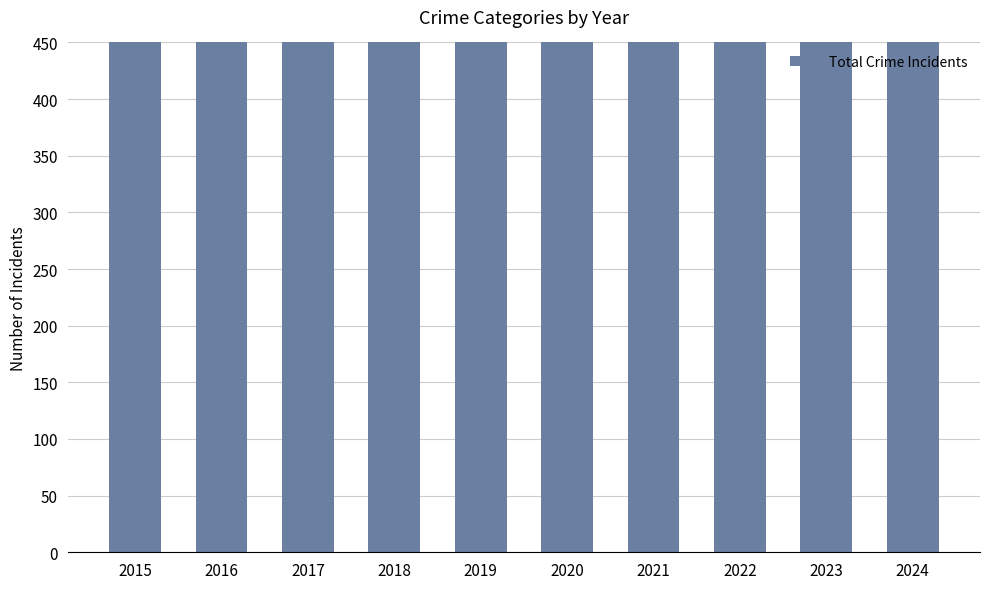

What is the greatest value displayed?

941